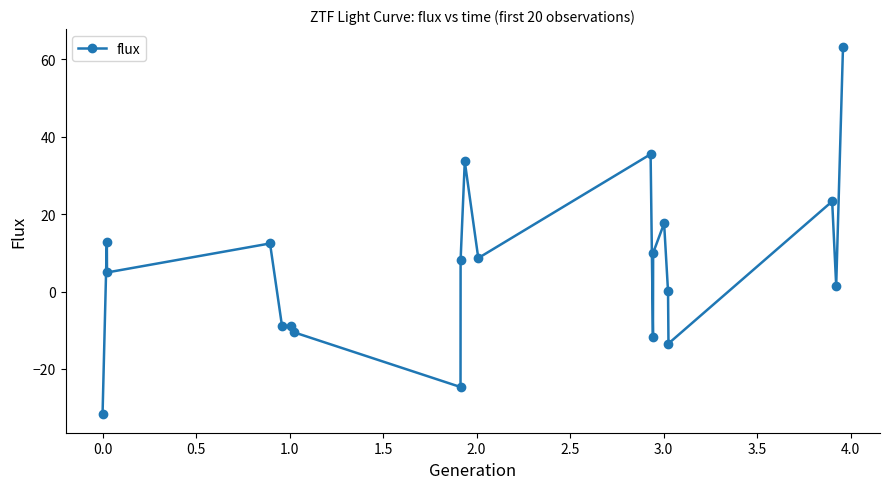

Does the chart have visible grid lines?

No